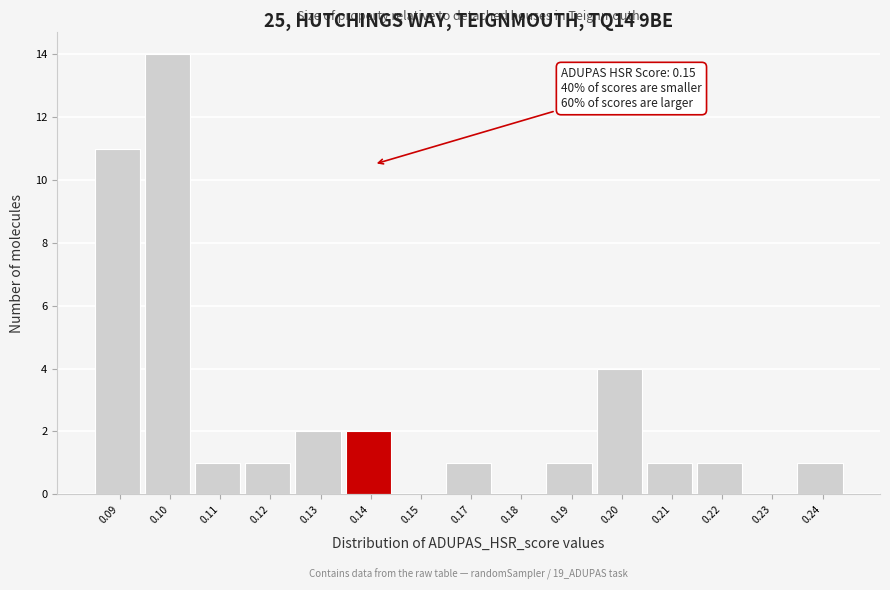

Reading left to right, list all the values displayed in this chart.

0.09=11	0.10=14	0.11=1	0.12=1	0.13=2	0.14=2	0.15=0	0.17=1	0.18=0	0.19=1	0.20=4	0.21=1	0.22=1	0.23=0	0.24=1